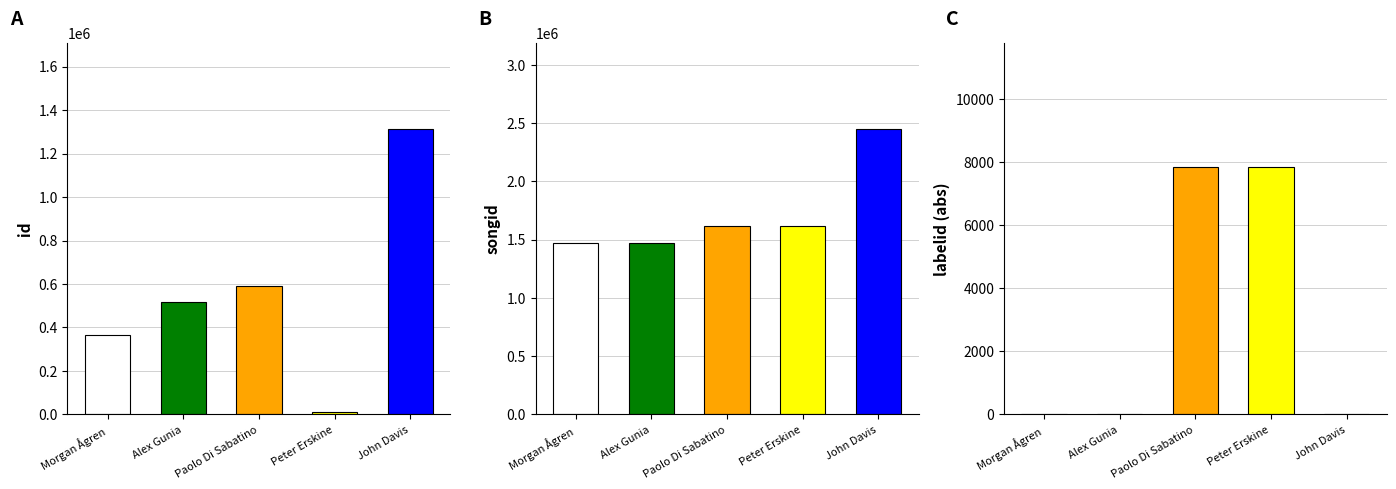

Is it true that id equals 488365 at Morgan Ågren?

False